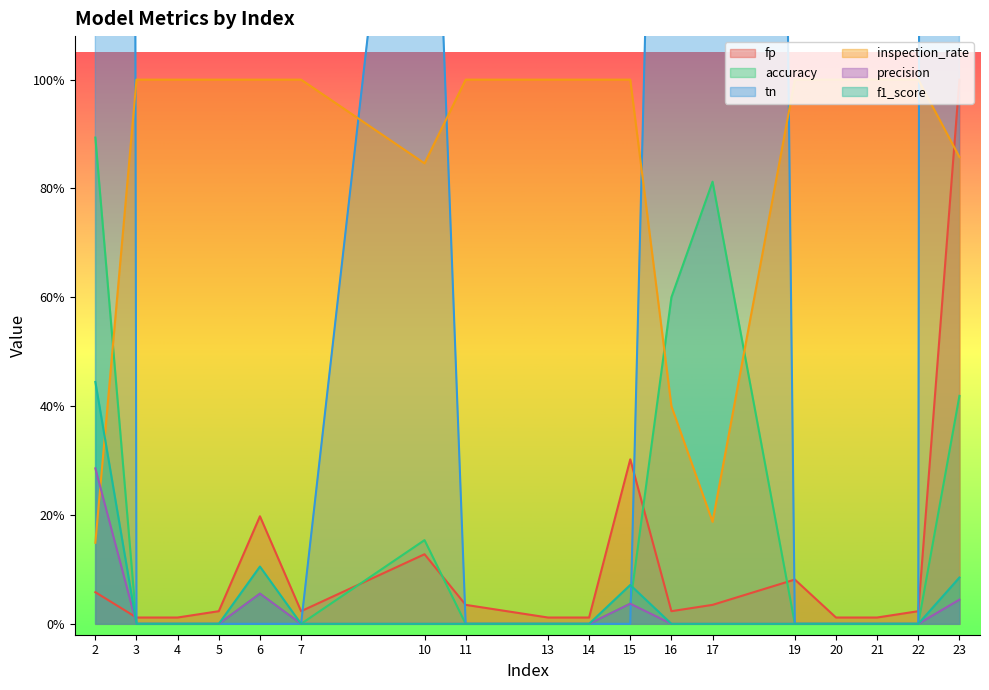

What is the sum of the f1_score values at 23 and 15?

0.2